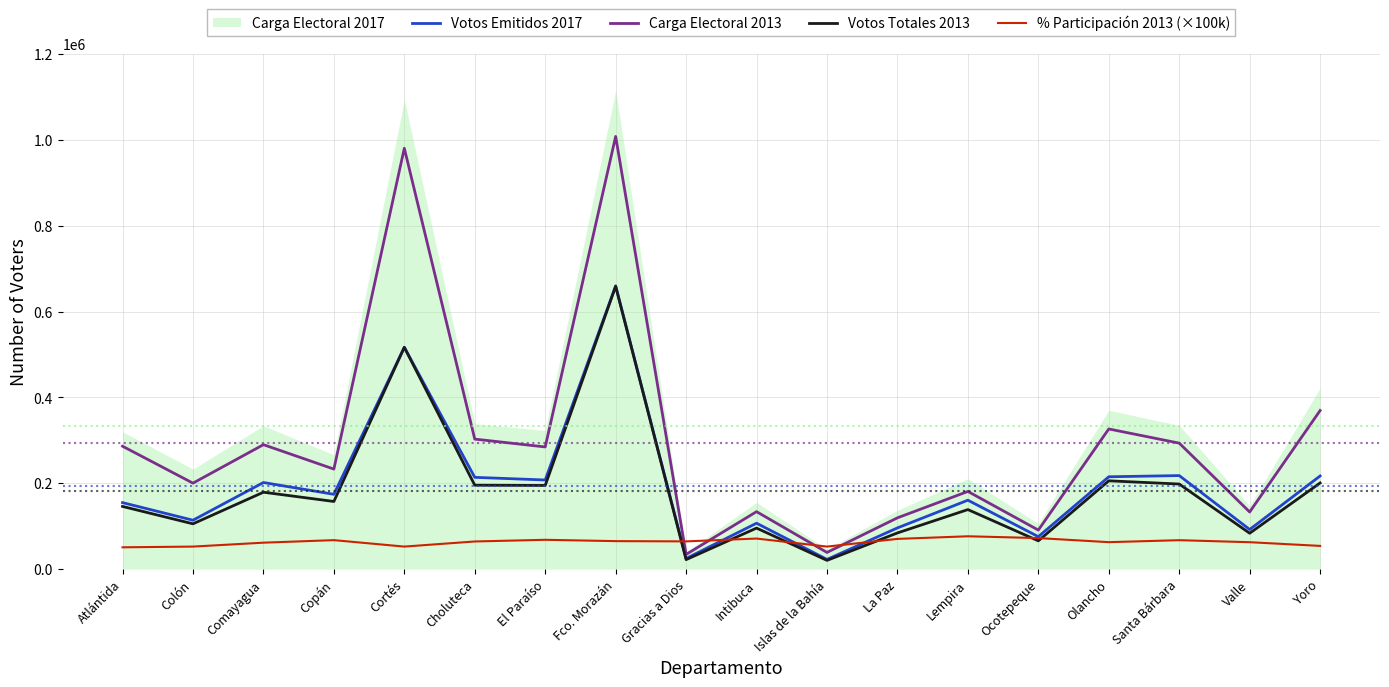

Between Choluteca and Lempira, which series saw the biggest shift?

Carga Electoral 2013